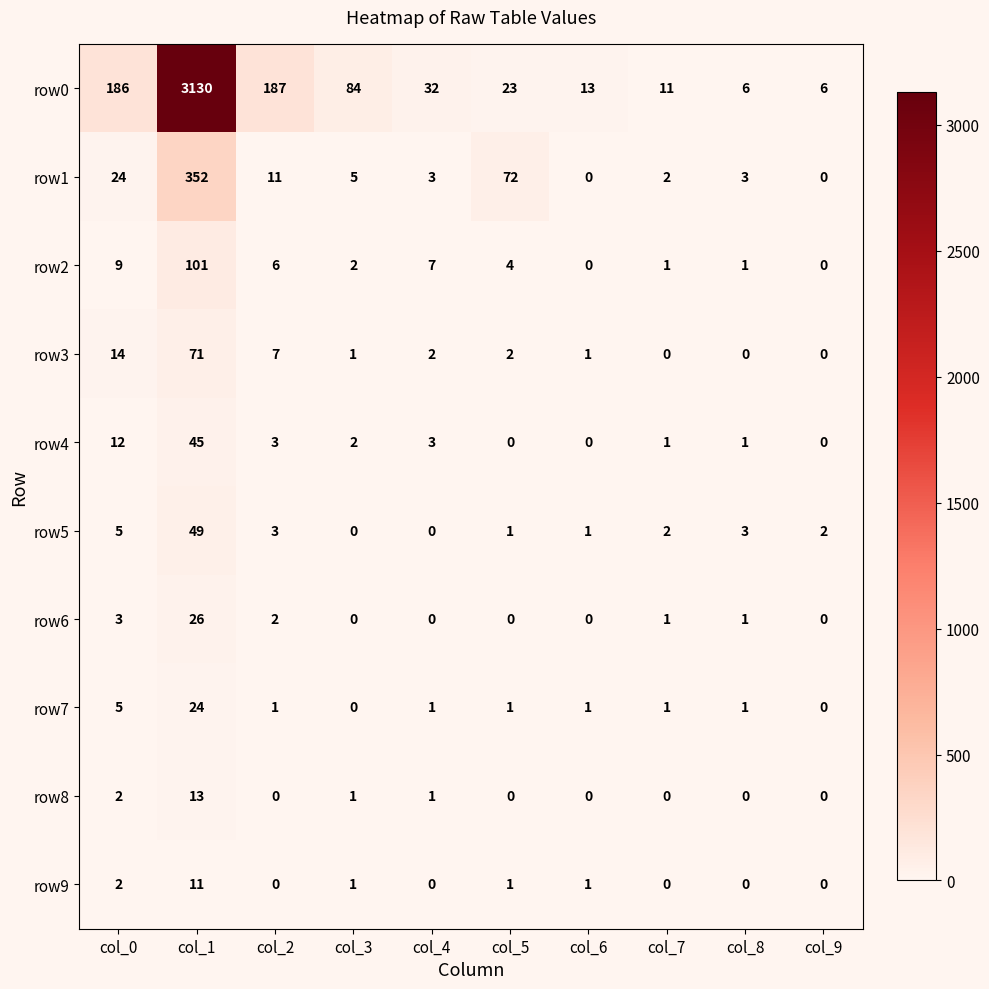

How many data points does each series have?

10